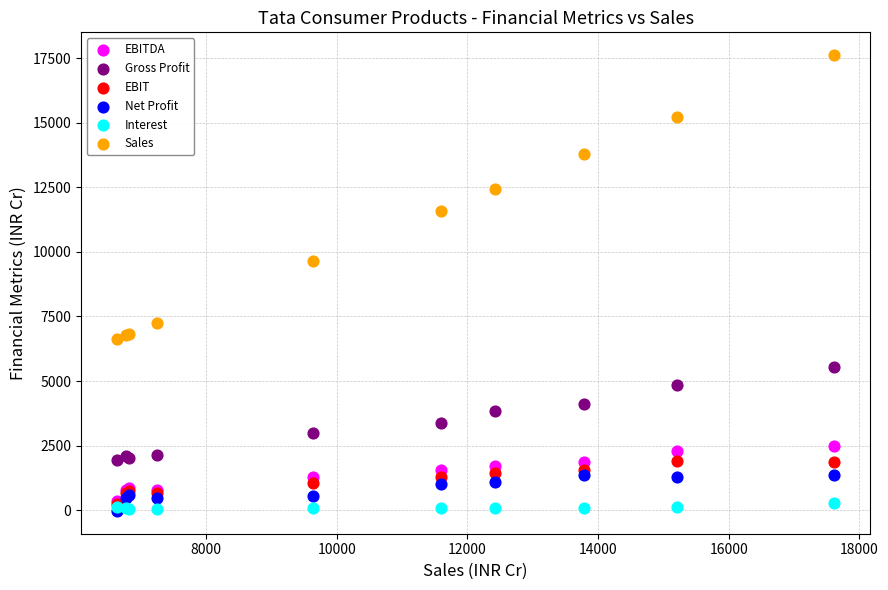

In the Sales series, what Y value is closest to 12127?

12425.4